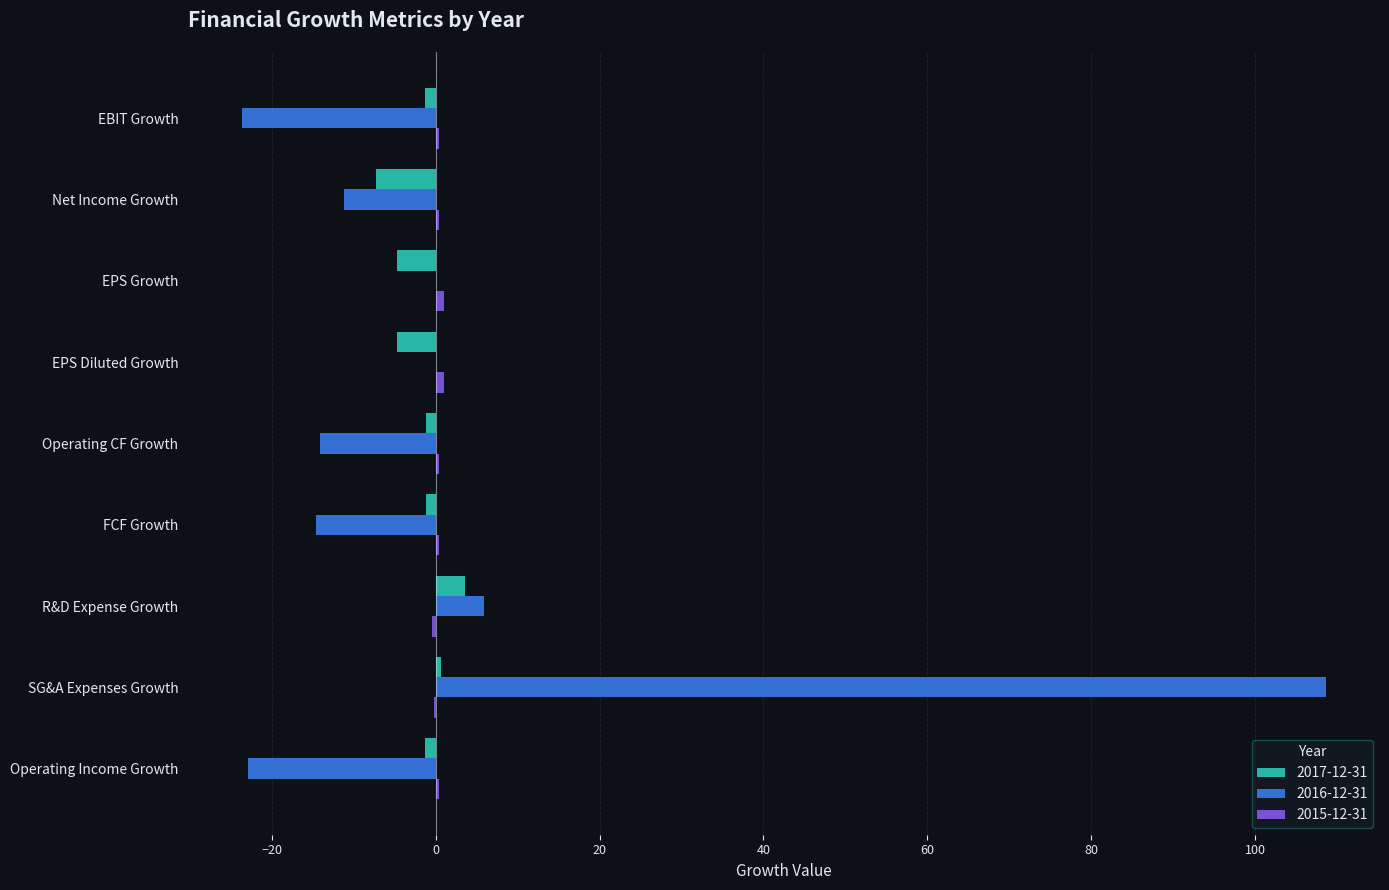

What is the sum of all 2016-12-31 values?

28.1